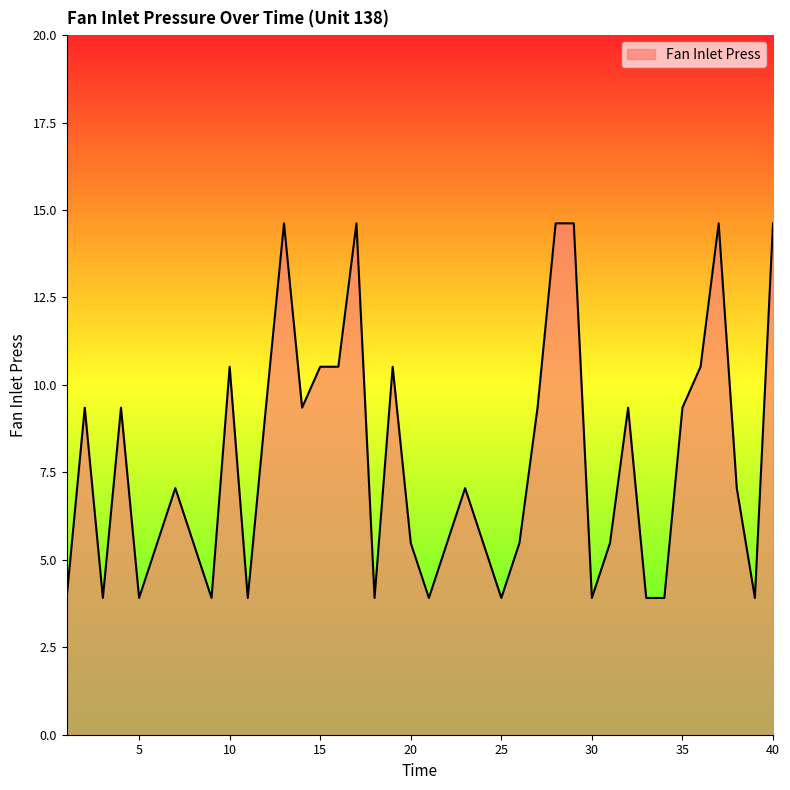

What is the difference between the maximum and minimum values?

10.7